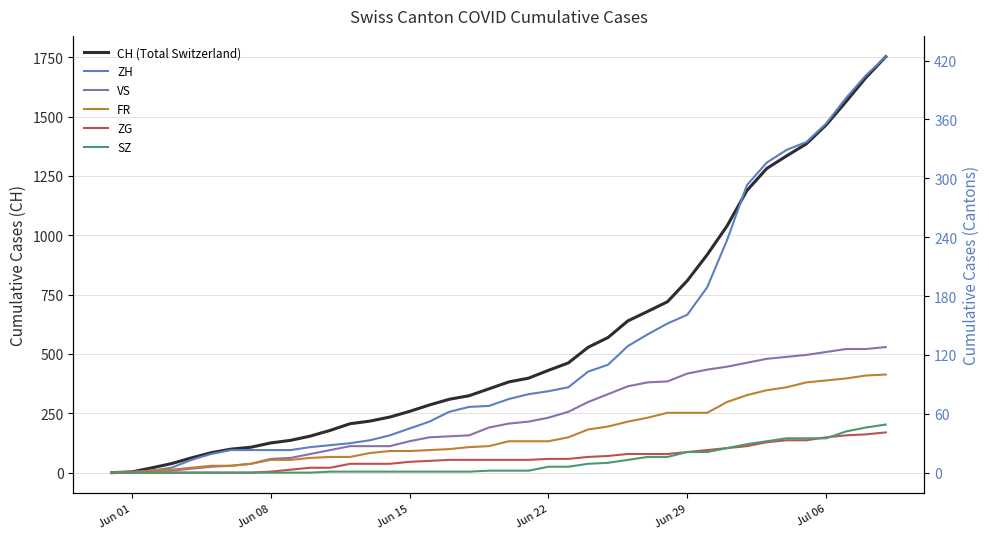

What is the label of the 18th point from the right?

Jun 22